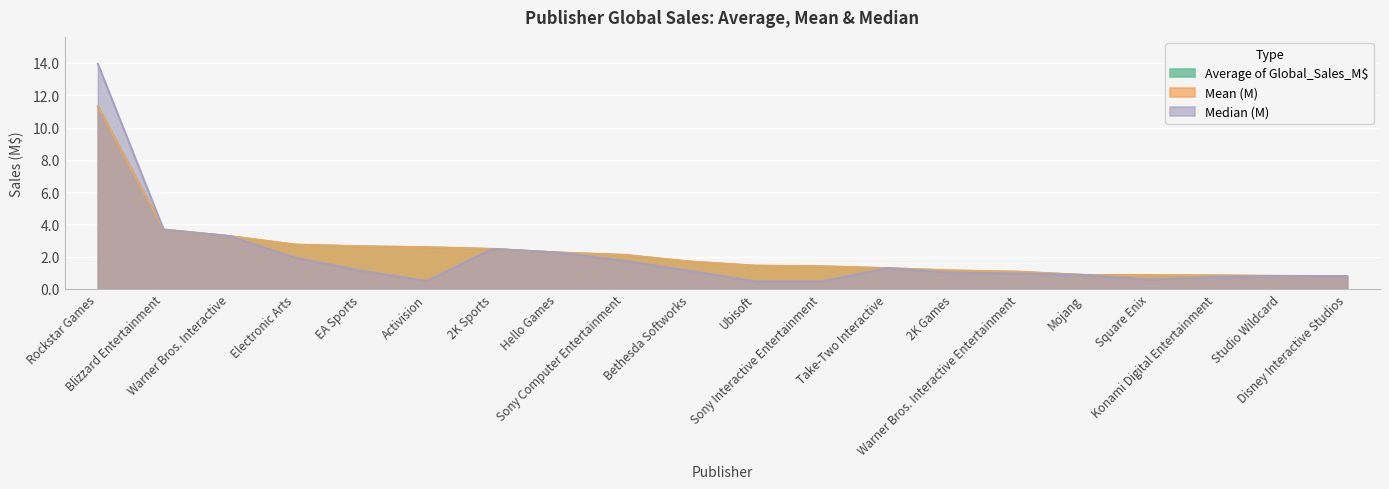

What is the lowest value of the Median (M) series?

0.5